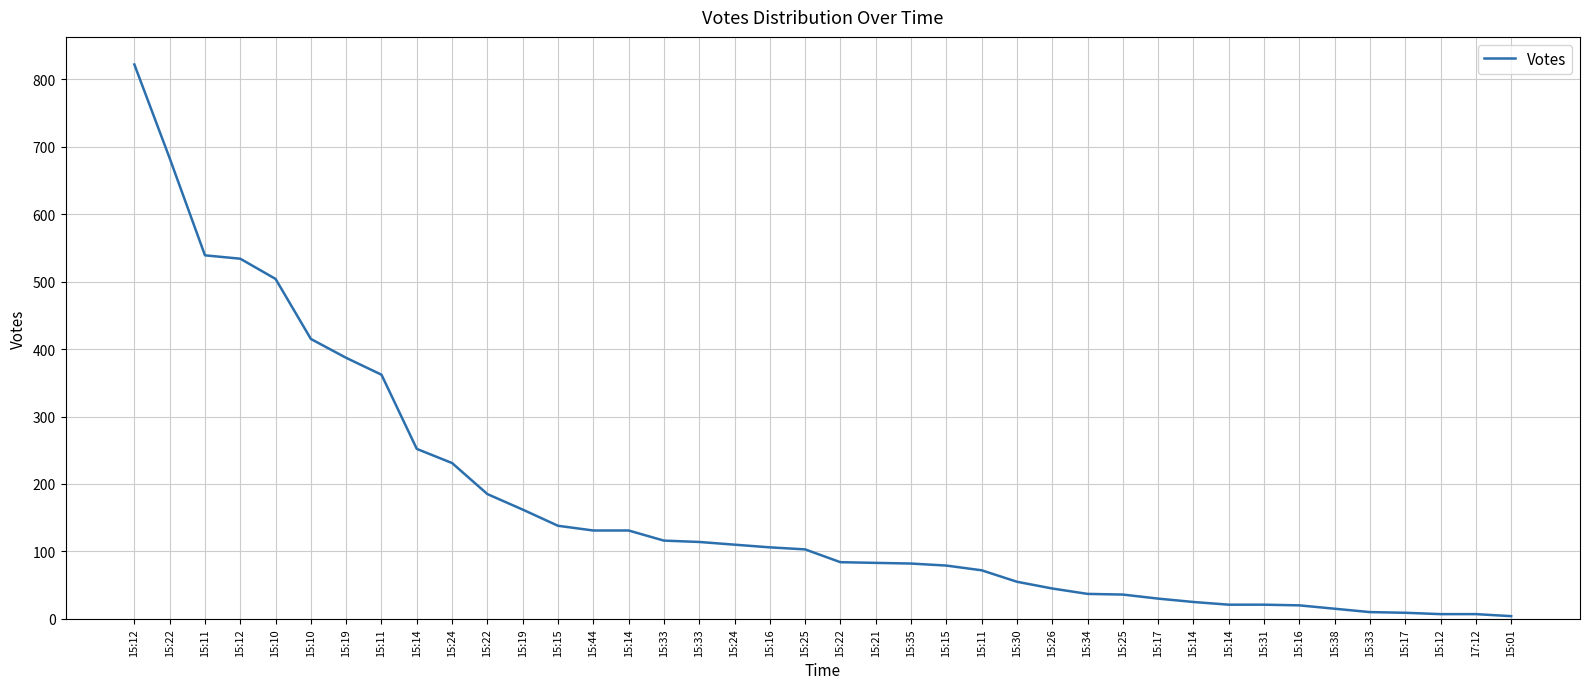

Which has a higher value, 15:12 or 15:25?

15:12